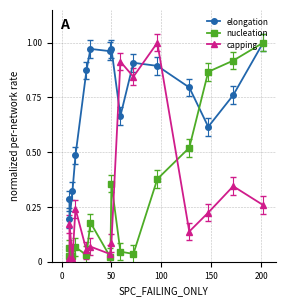

What is the difference between the second highest and minimum values in the capping series?

0.9